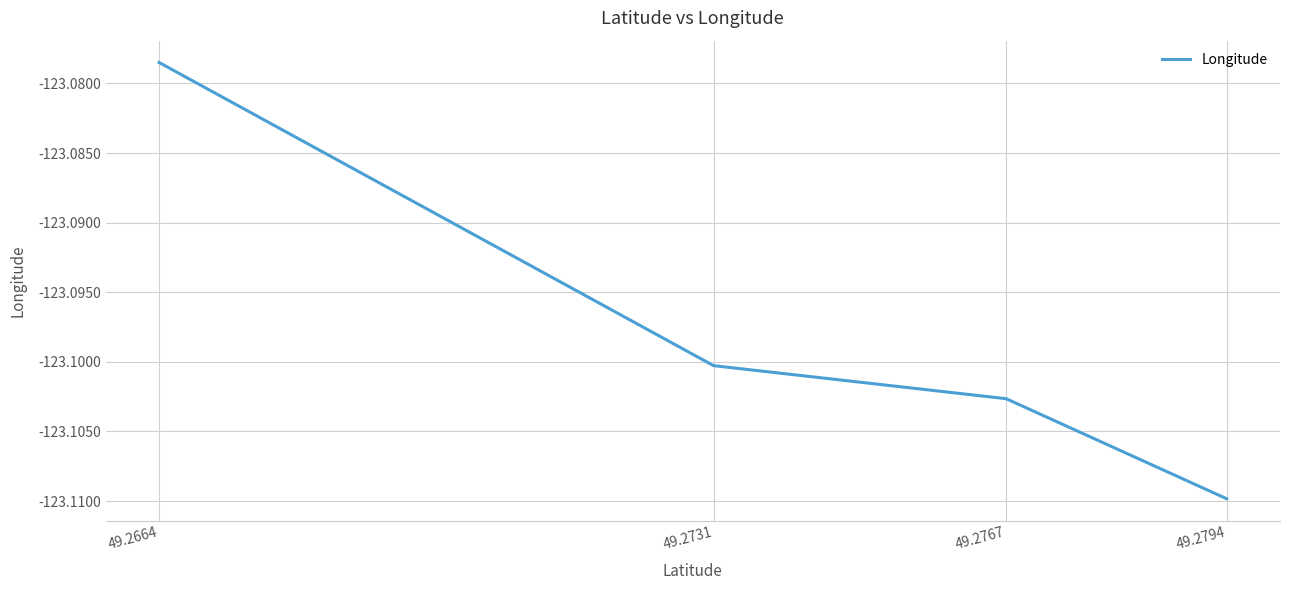

The chart shows a value of -34.2 at 49.2731. True or false?

False